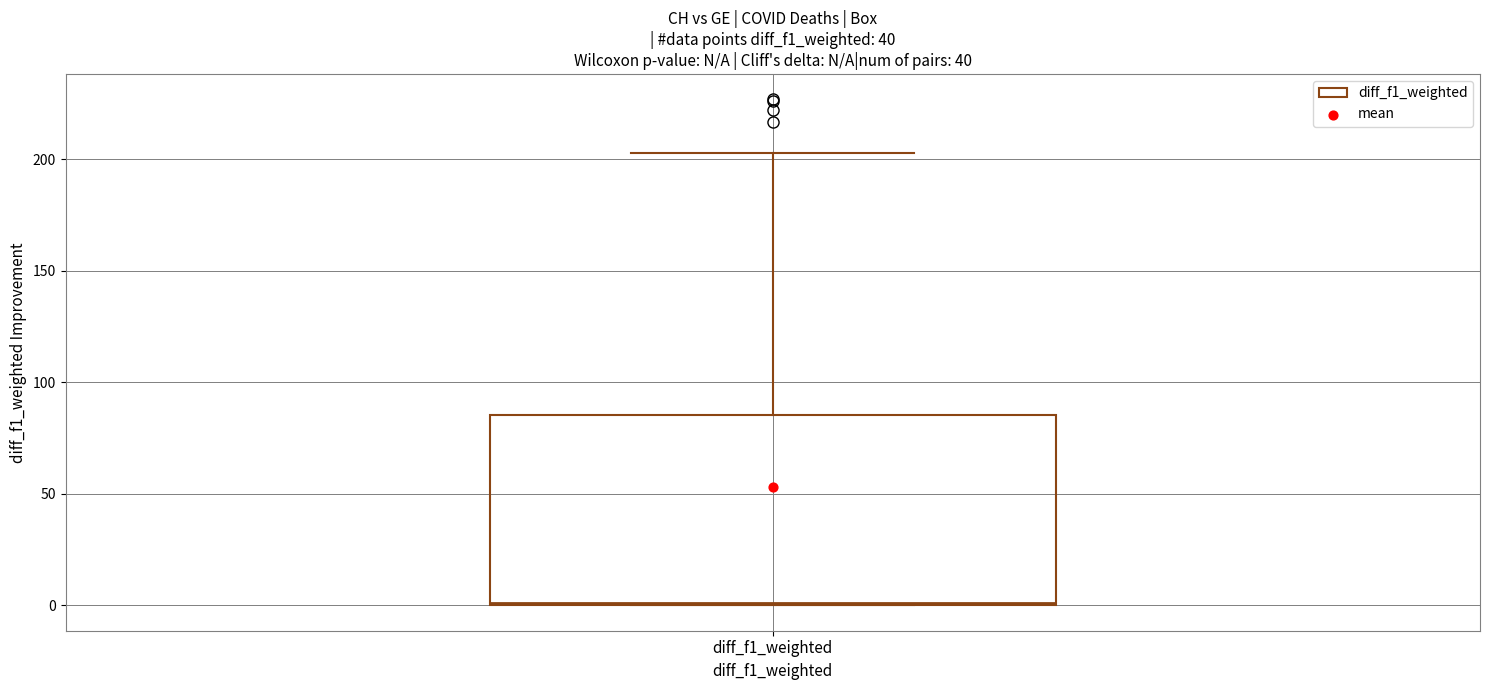

Read this box plot against the y-axis: the position of the median line, the range covered by the box, and the ends of both whiskers. The values are not printed on the chart, so give them approximately, as read against the axis.

median 0, box 0 to 85, whiskers 0 to 205